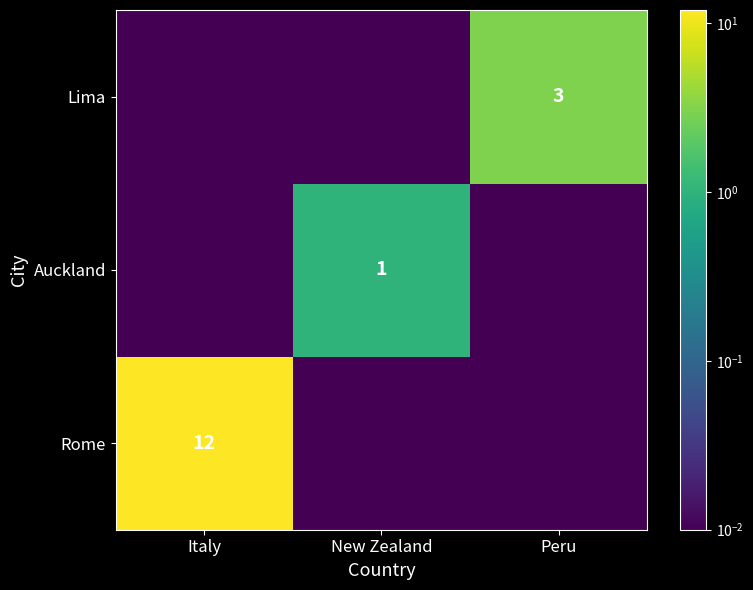

The value of Rome at Peru is 0.0. True or false?

False